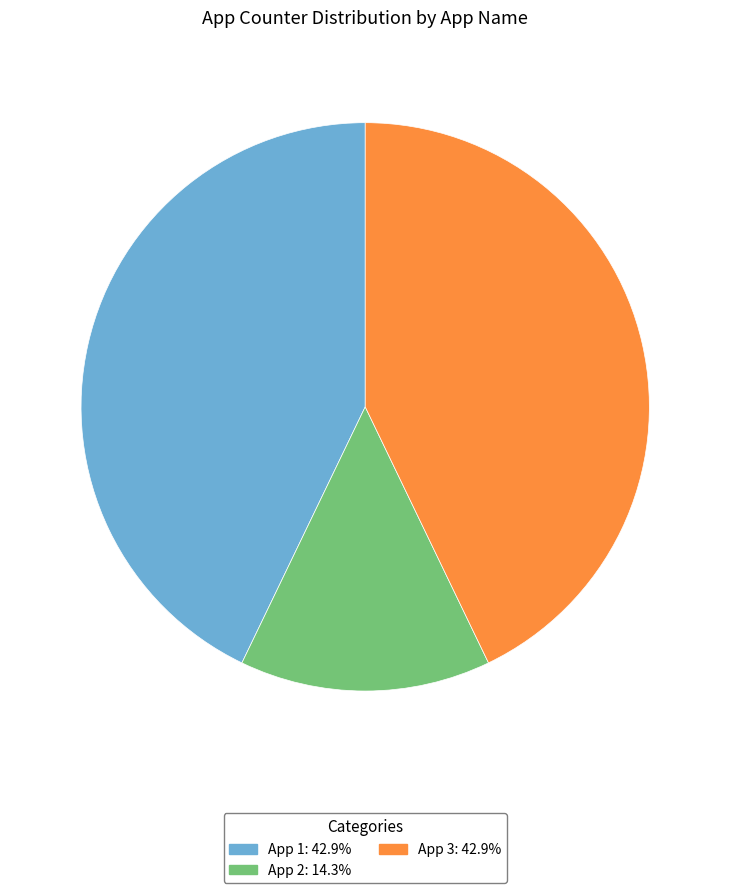

Does App 1 account for over 50% of the chart?

No